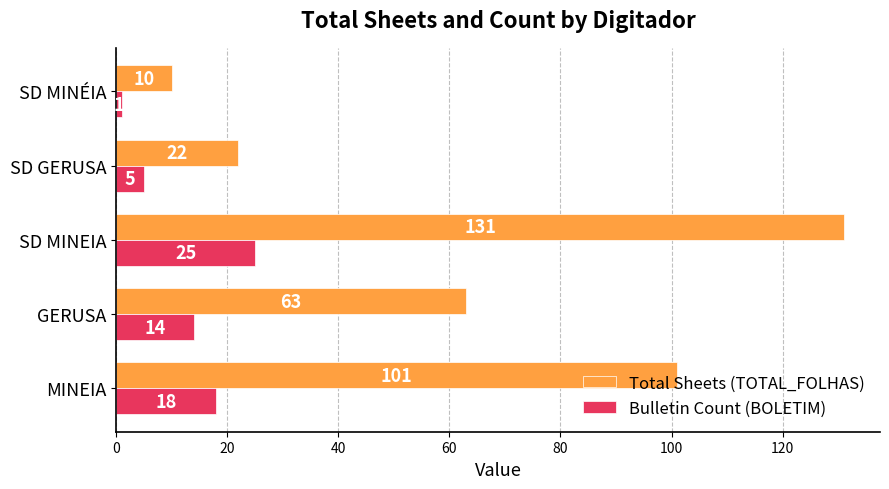

What is the sum of all Total Sheets (TOTAL_FOLHAS) values?

327